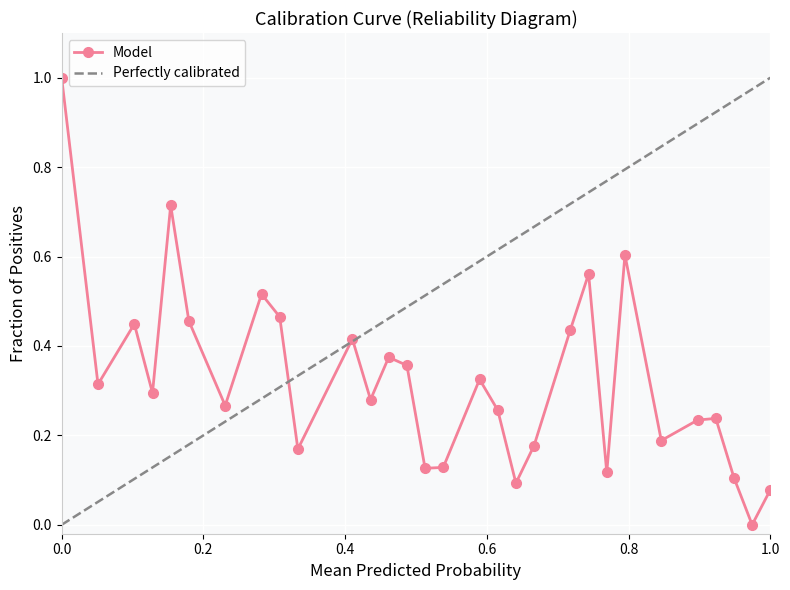

What is the label of the 15th point from the right?

15